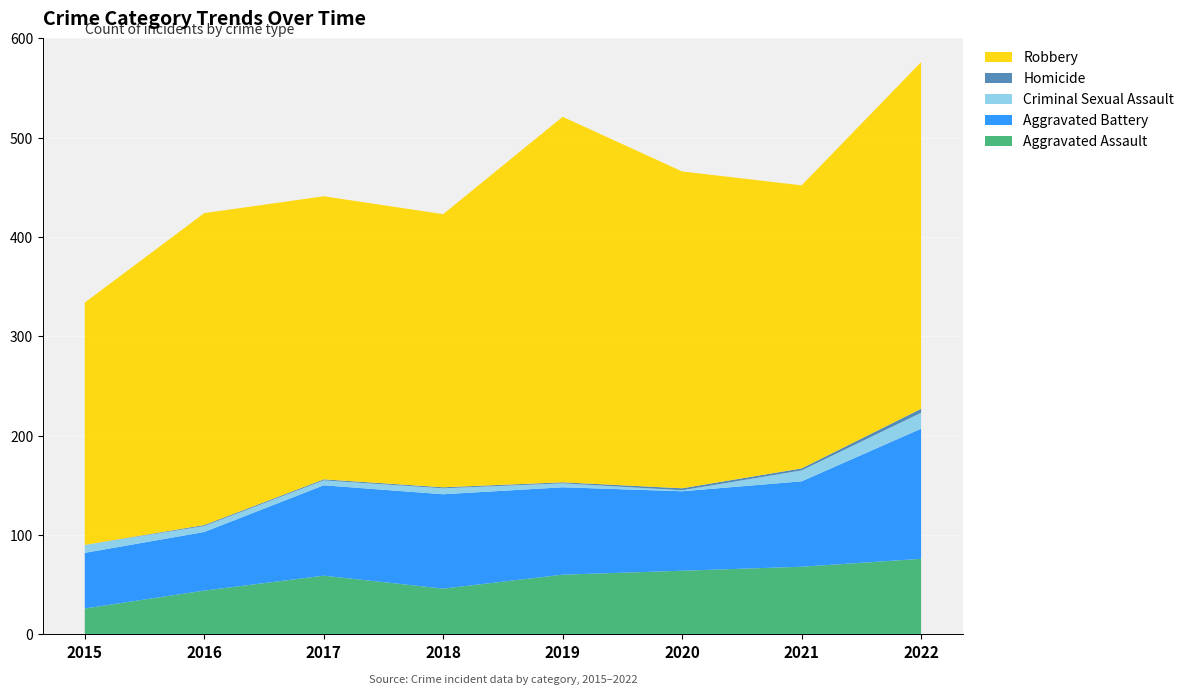

Reading right to left, transcribe all the data shown in this chart.

Aggravated Assault: 2022=76	2021=68	2020=64	2019=60	2018=46	2017=59	2016=44	2015=26
Aggravated Battery: 2022=131	2021=86	2020=80	2019=88	2018=95	2017=91	2016=59	2015=56
Criminal Sexual Assault: 2022=16	2021=11	2020=1	2019=4	2018=6	2017=5	2016=6	2015=8
Homicide: 2022=4	2021=2	2020=2	2019=1	2018=1	2017=1	2016=1	2015=0
Robbery: 2022=349	2021=285	2020=319	2019=368	2018=275	2017=285	2016=314	2015=244